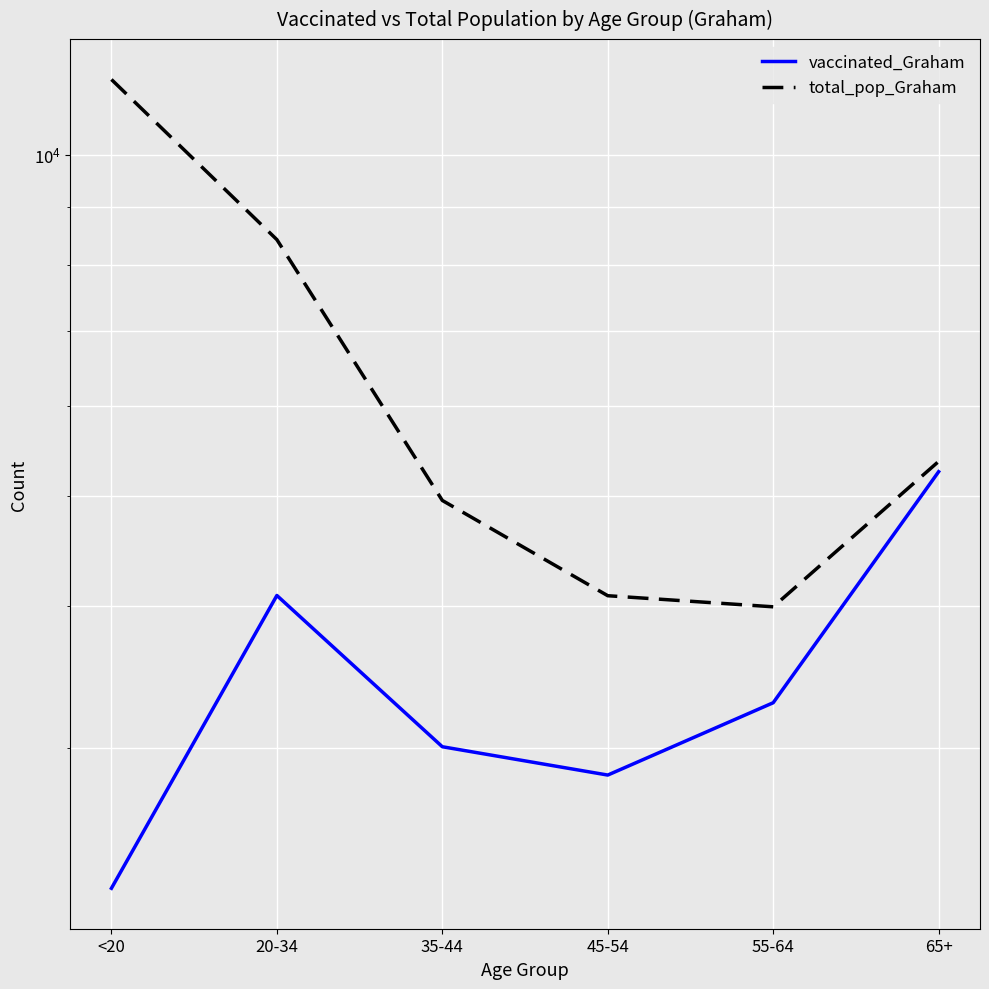

What is the label of the 6th point from the left?

65+